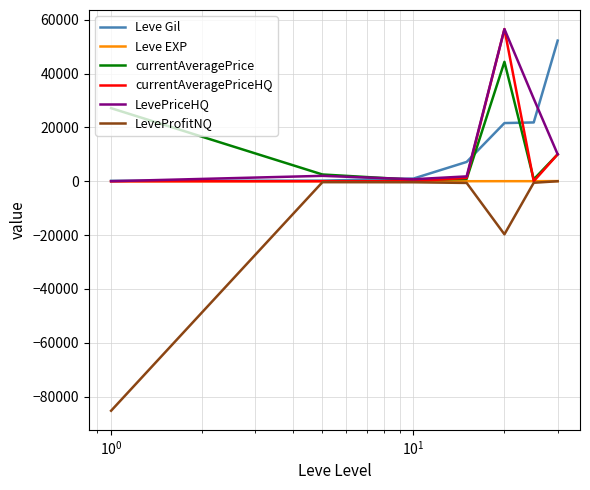

Which series has the largest range (max minus min)?

LeveProfitNQ